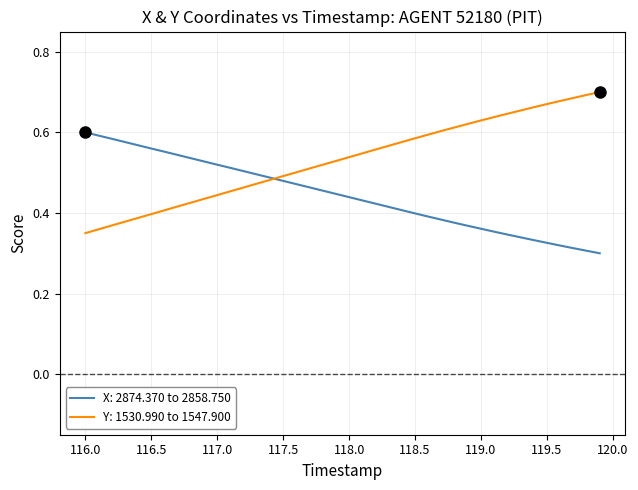

Rank the series by their average value, from highest to lowest.

Y: 1530.990 to 1547.900, X: 2874.370 to 2858.750